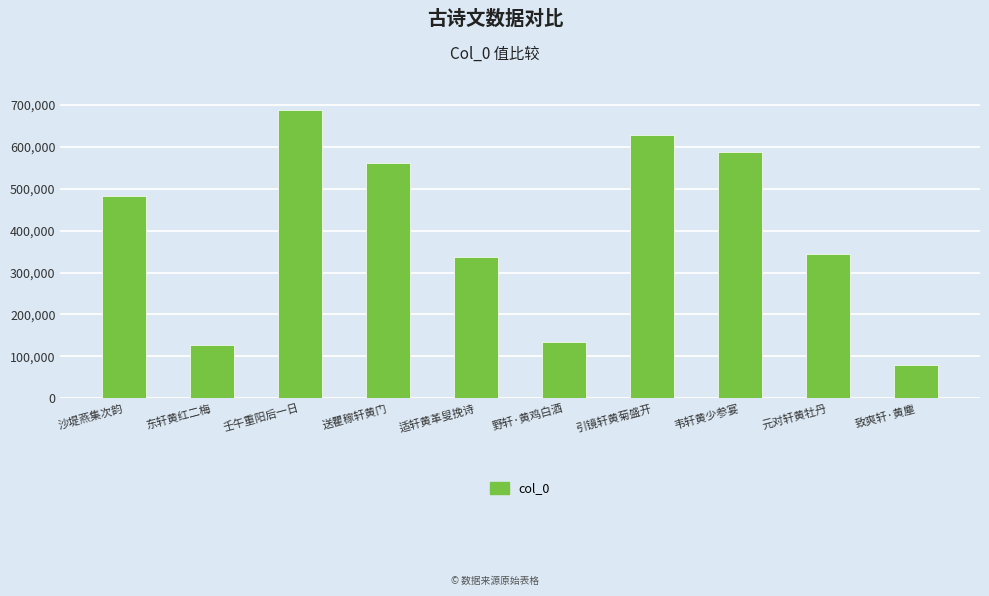

Which has a higher value, 韦轩黄少参宴 or 适轩黄革叟挽诗?

韦轩黄少参宴